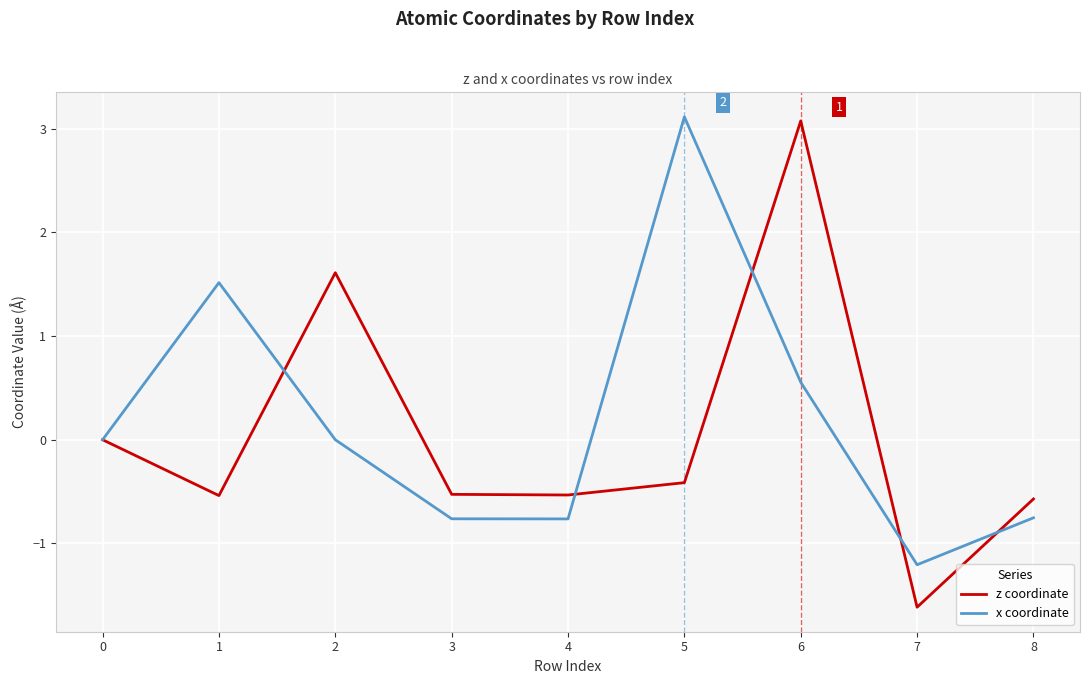

The value of z coordinate at 8 is -0.2. True or false?

False